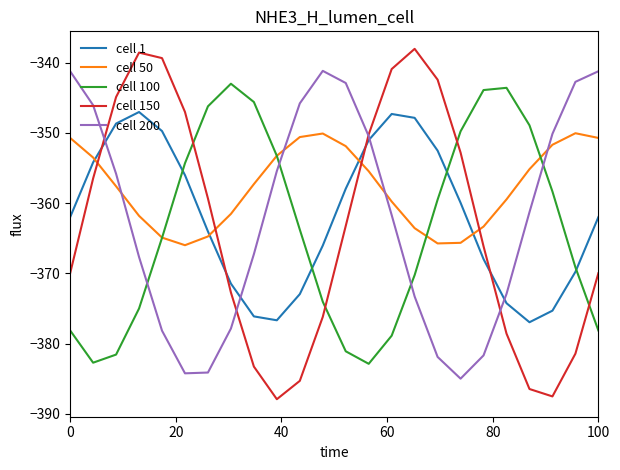

Which series has the largest total across all categories?

cell 50